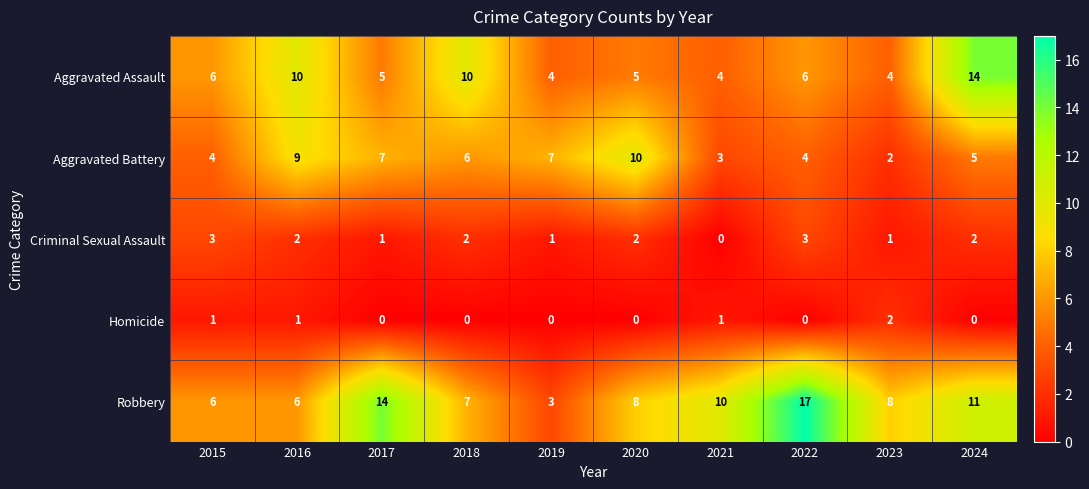

Is it true that Aggravated Battery equals 7 at 2024?

False